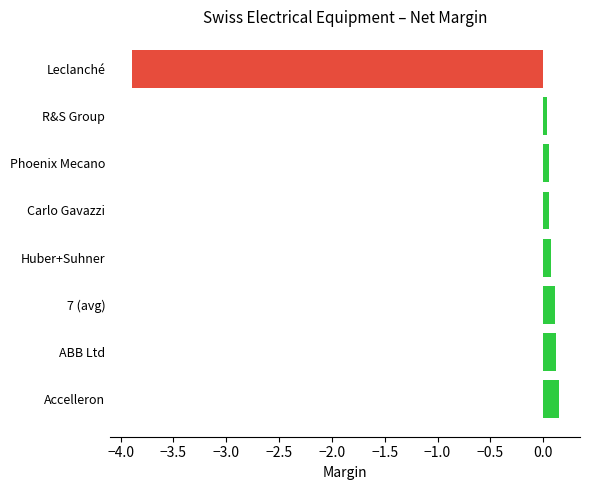

Is it true that the value at 7 (avg) is 0.1?

True